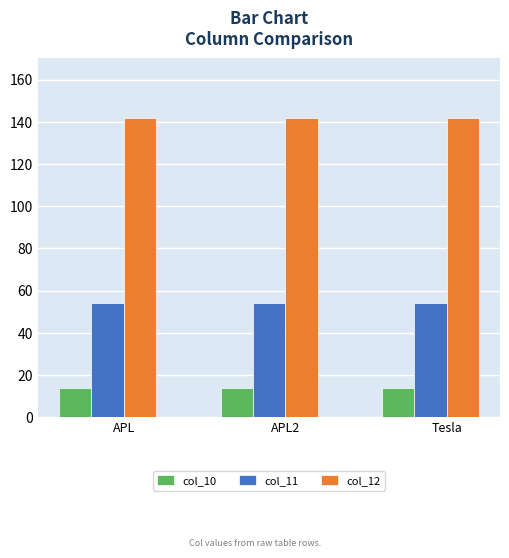

Reading right to left, list all the values displayed in this chart.

col_10: 14	14	14
col_11: 54	54	54
col_12: 142	142	142